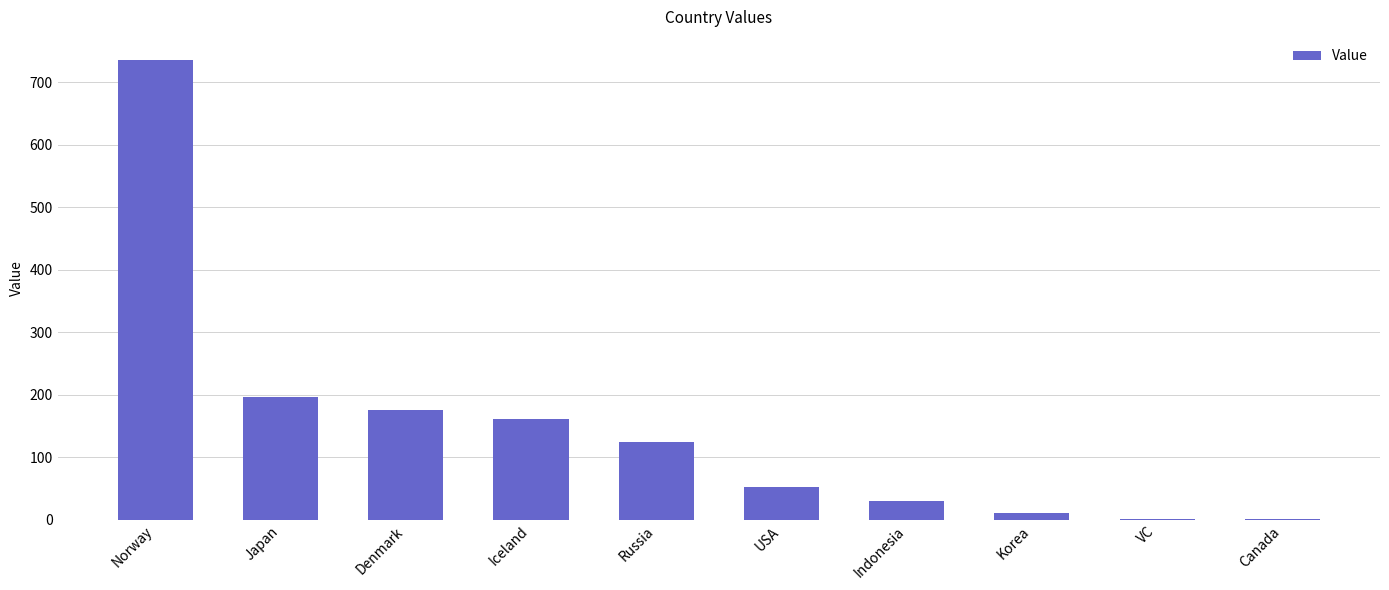

The chart shows a value of 11 at Korea. True or false?

True